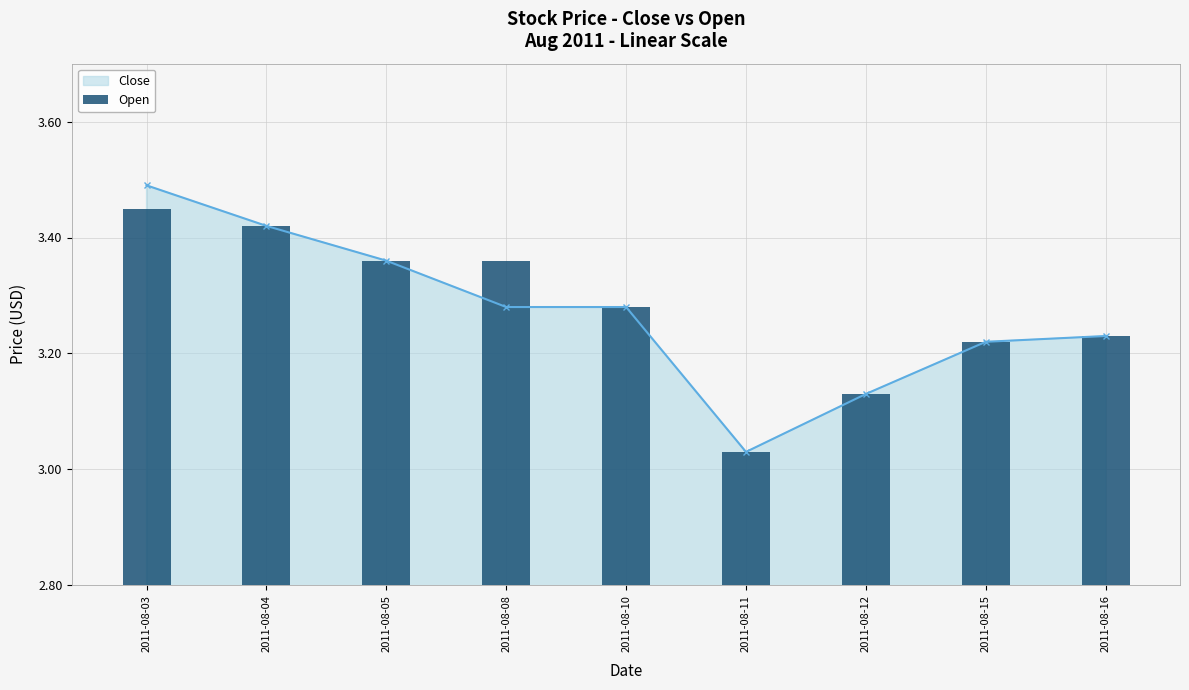

Rank the categories by value from highest to lowest.

2011-08-03, 2011-08-04, 2011-08-05, 2011-08-08, 2011-08-10, 2011-08-16, 2011-08-15, 2011-08-12, 2011-08-11